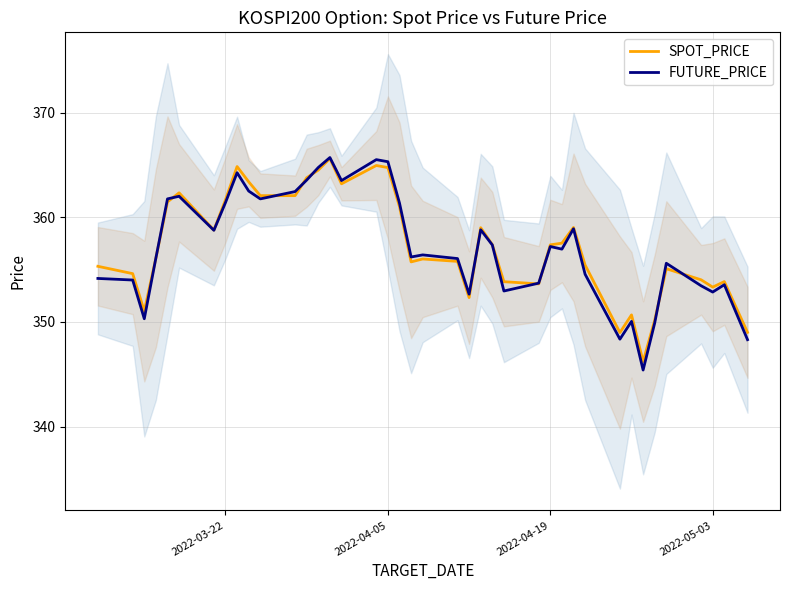

What is the highest value of the SPOT_PRICE series?

365.6